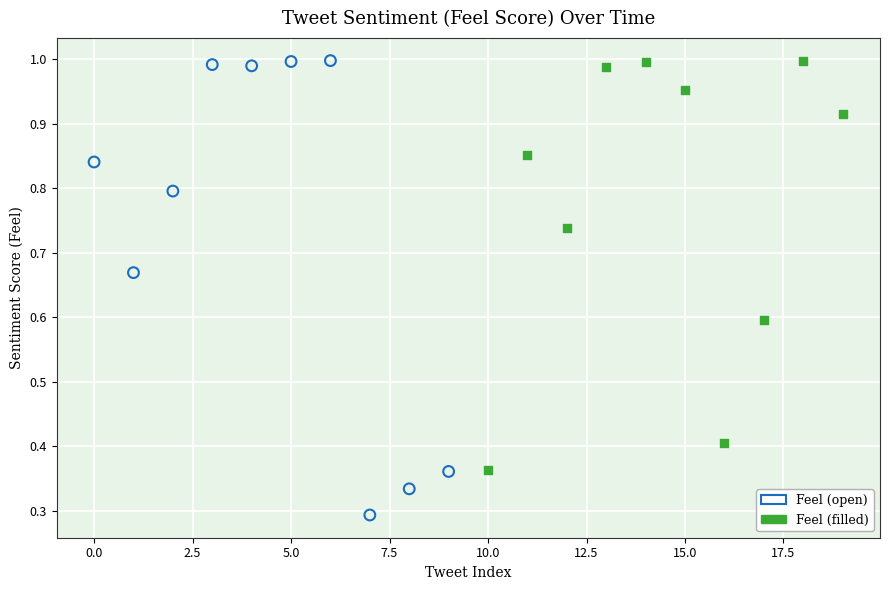

Which series has the largest Y range (max minus min)?

Feel (open)